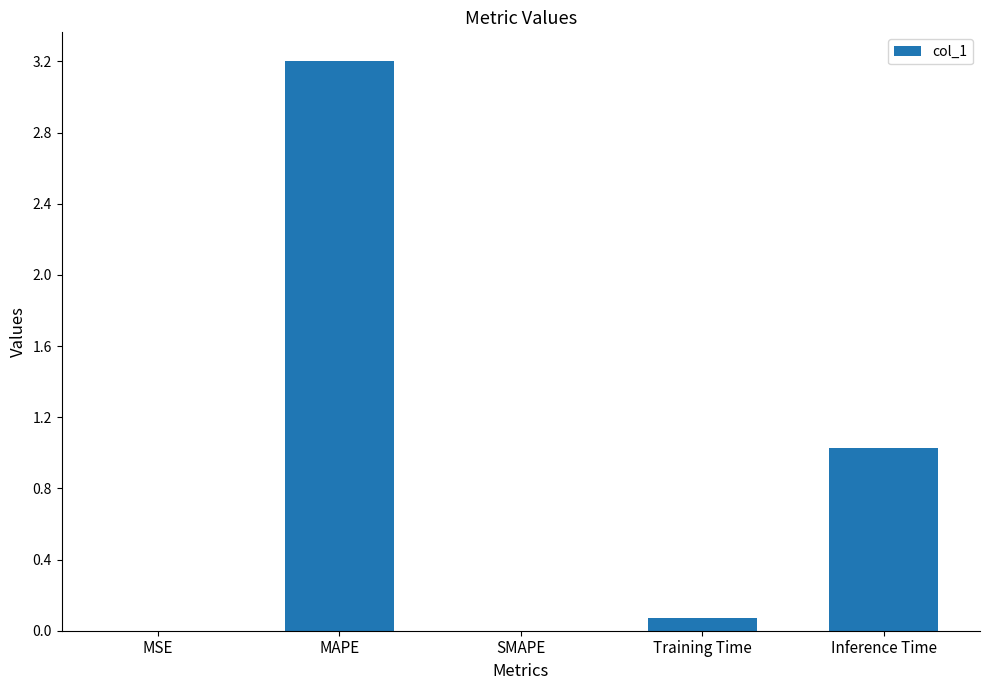

Where is the data nearest to the value 1?

Inference Time